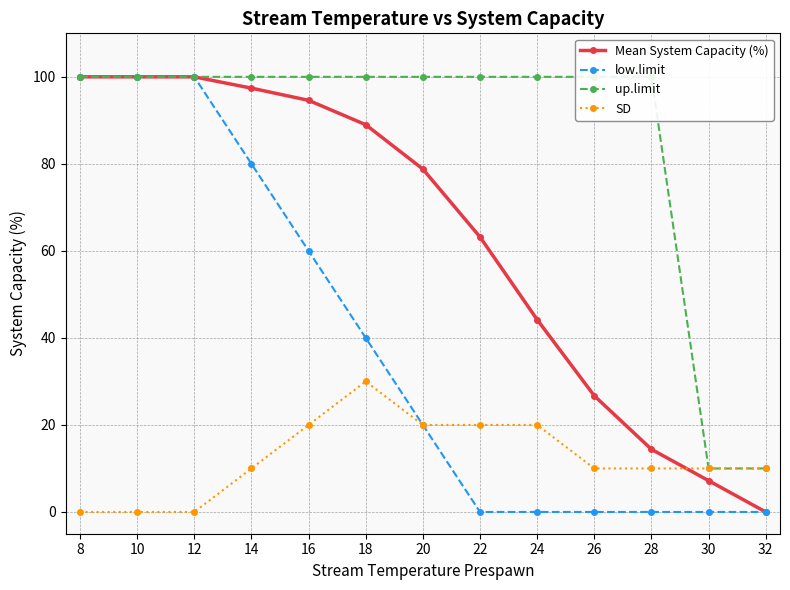

Which series changed the most between 28 and 32?

up.limit